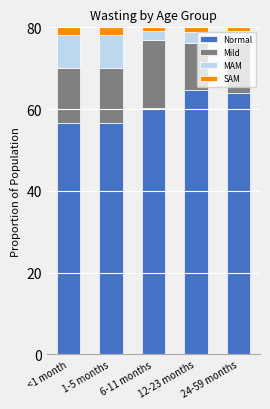

What is the difference between the maximum and minimum values in the Normal series?

8.2